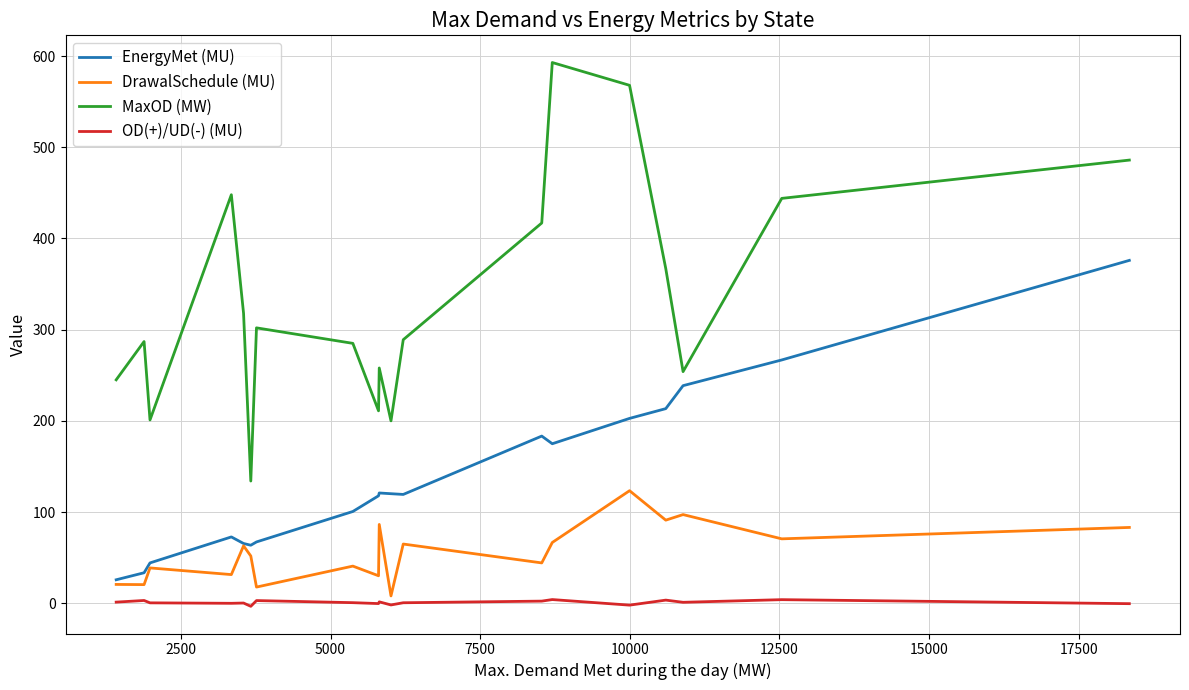

What is the minimum value shown in the chart?

-3.4